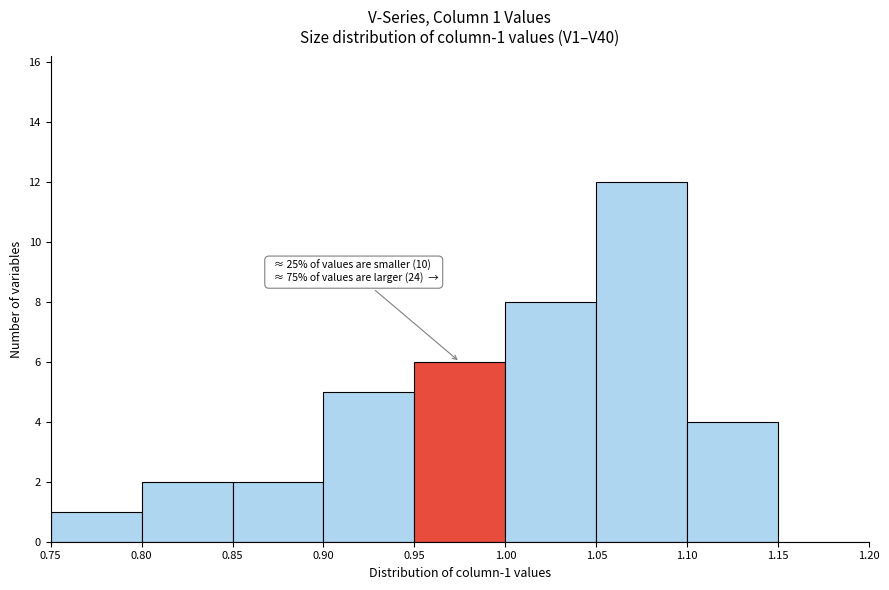

Which range on the x-axis has the tallest bar?

1.05 to 1.10